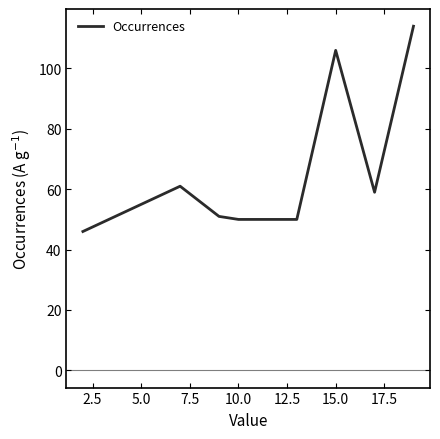

True or false: there are more than 0 points higher than both neighbors.

True